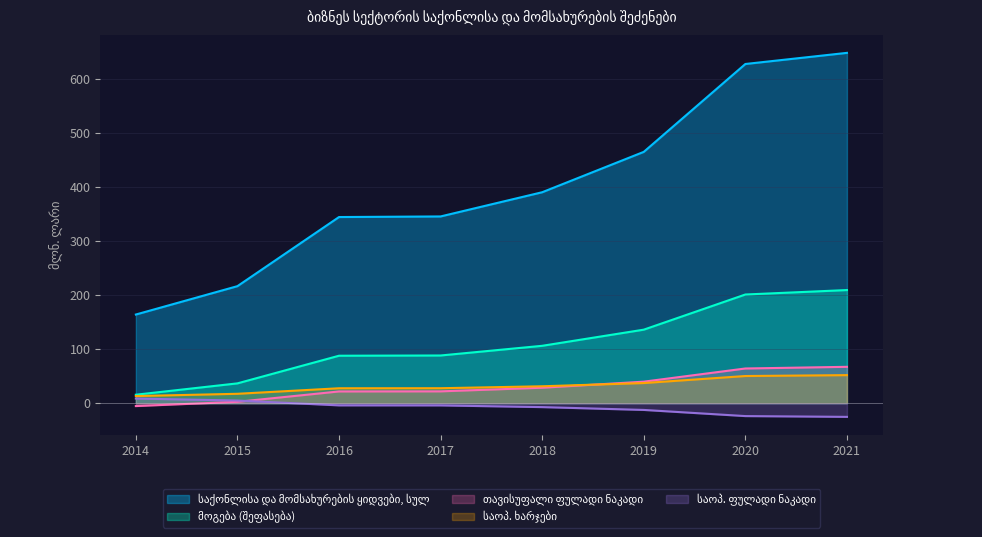

Reading left to right, extract all data points from this chart.

164.0	216.5	344.4	345.5	390.3	465.0	627.6	648.2